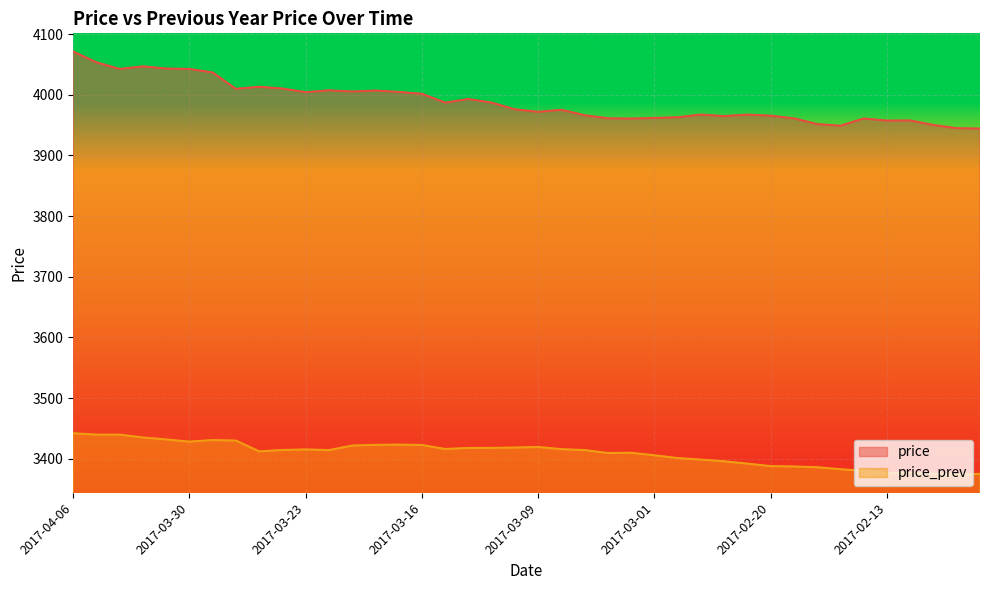

Read the price_prev value at 2017-03-24.

3414.3